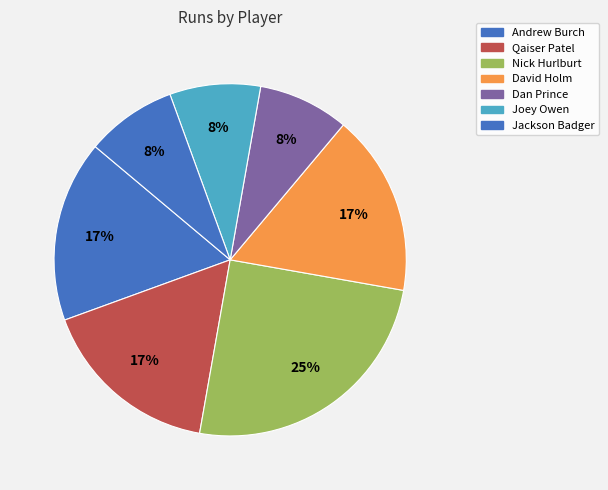

How many slices are in this pie chart?

7